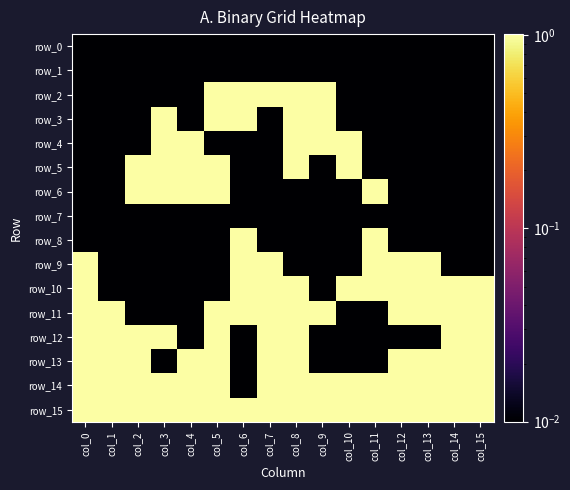

Between col_10 and col_0, which is larger?

col_10